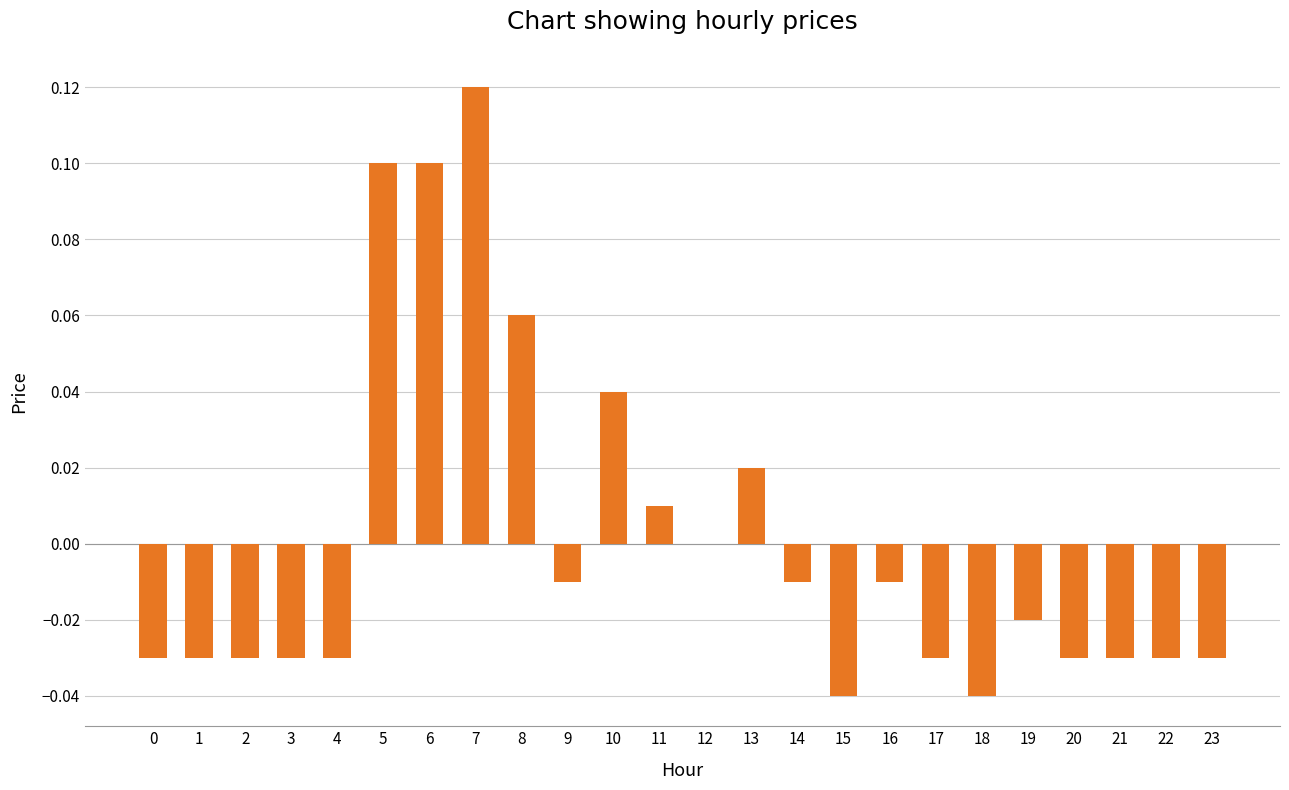

Where is the data nearest to the value 0?

12